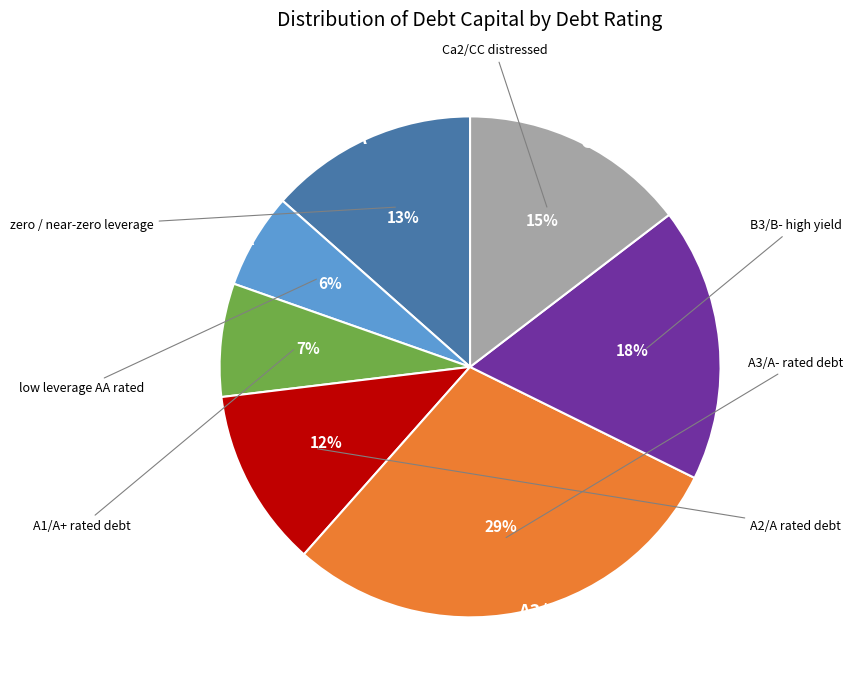

What percentage is the Aaa/AAA slice, to the nearest percent?

13%